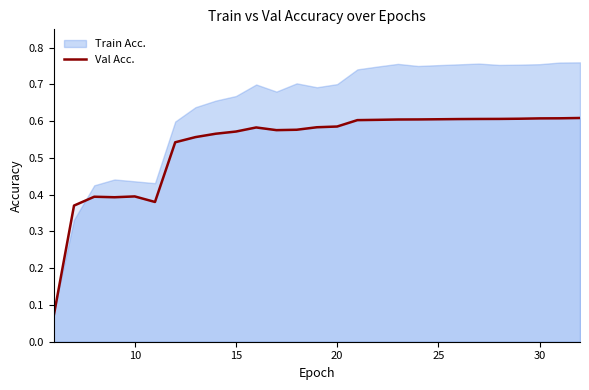

Which series has the largest total across all categories?

Train Acc.